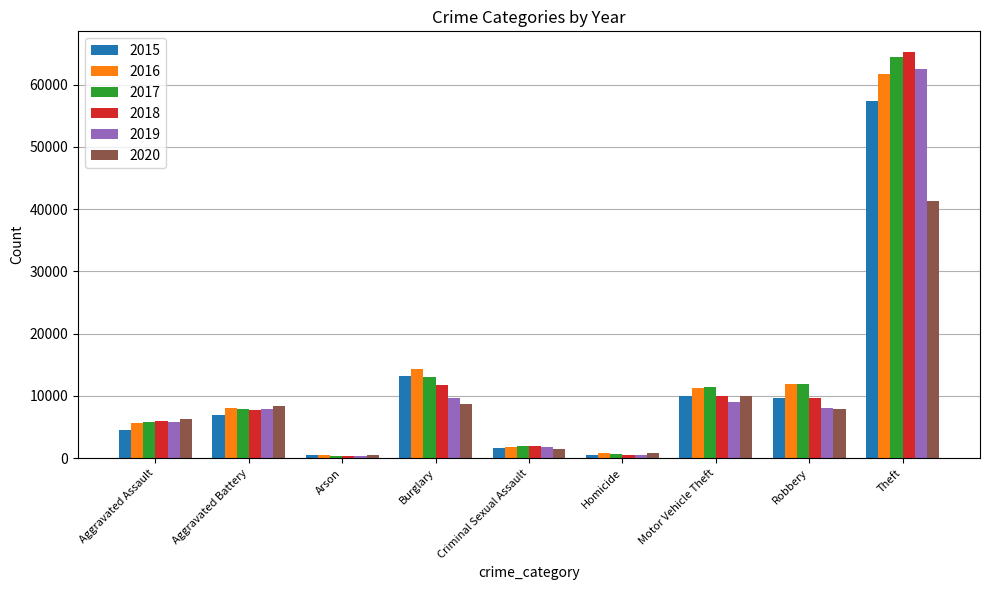

How many series are shown in this chart?

6